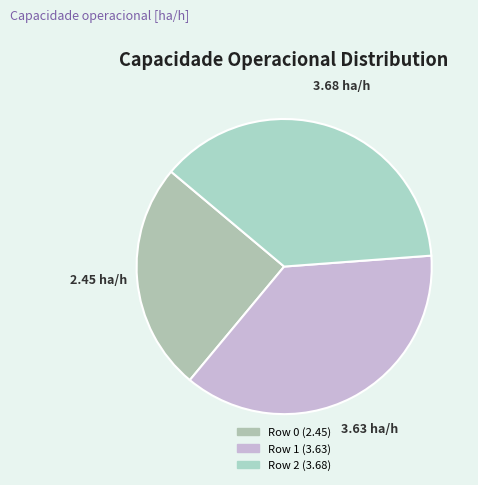

The Row 0 slice represents 13% of the pie. True or false?

False